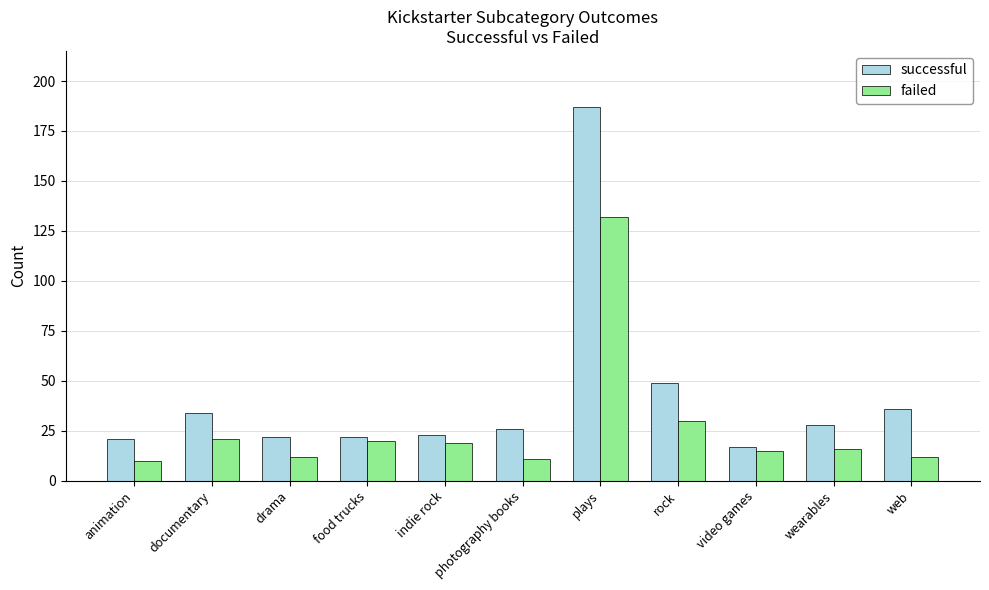

What is the label of the 5th bar from the left?

indie rock